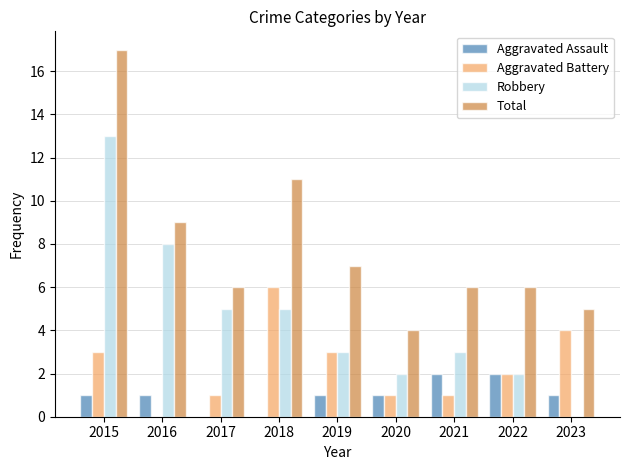

At which category is the sum across all series the highest?

2015